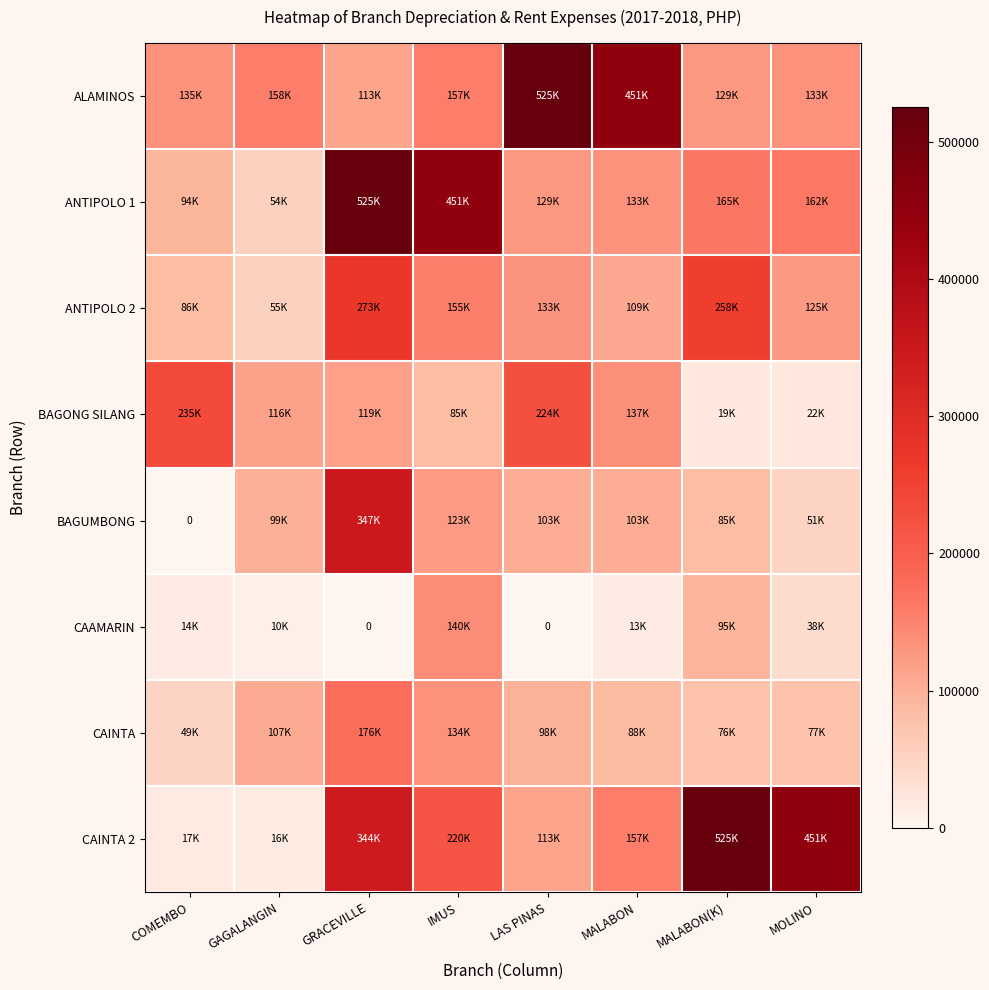

What is the sum of the CAAMARIN values at GRACEVILLE and MALABON?

12767.8